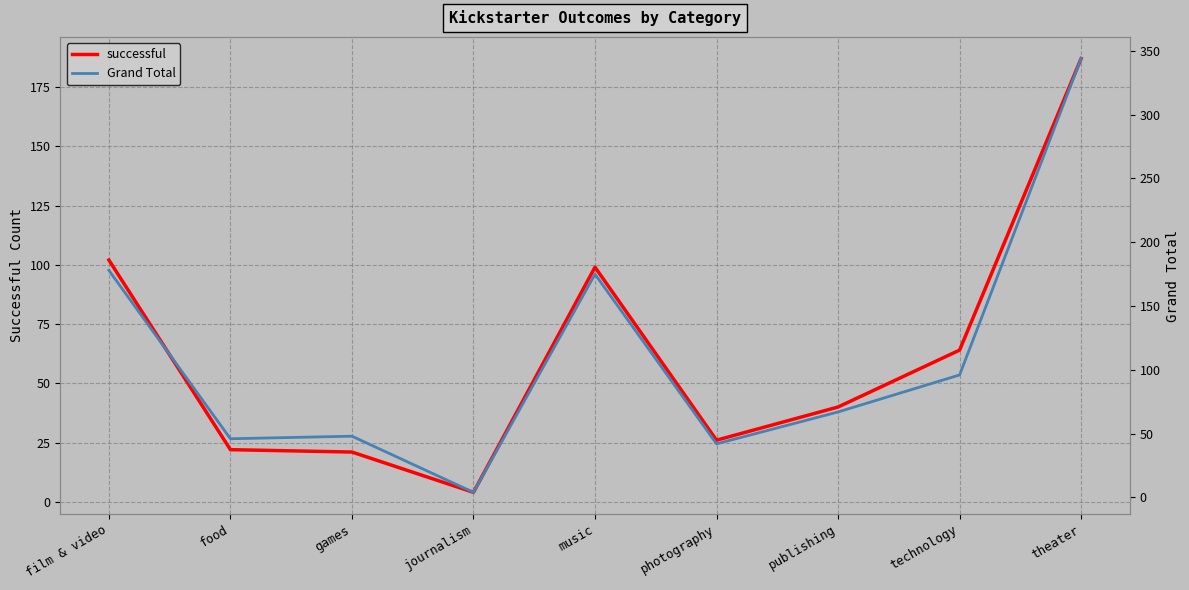

How many series are shown in this chart?

2